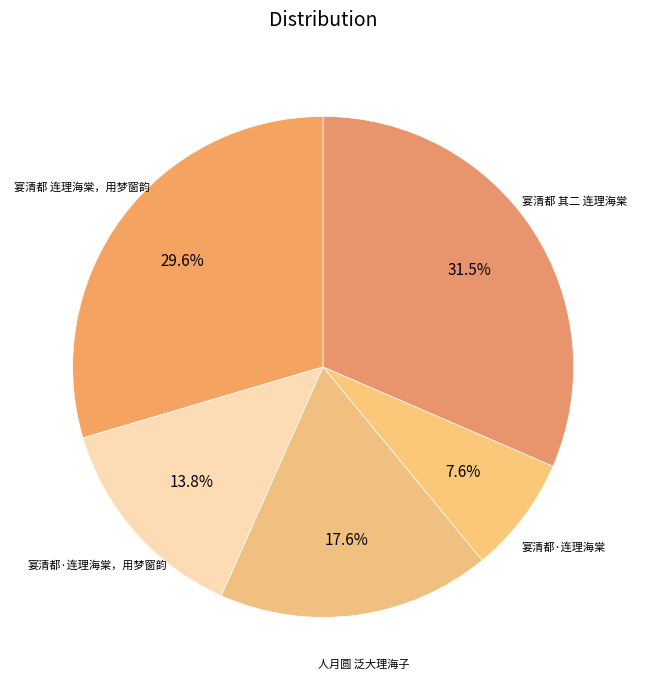

Between 宴清都·连理海棠 and 宴清都 连理海棠，用梦窗韵, which is larger?

宴清都 连理海棠，用梦窗韵